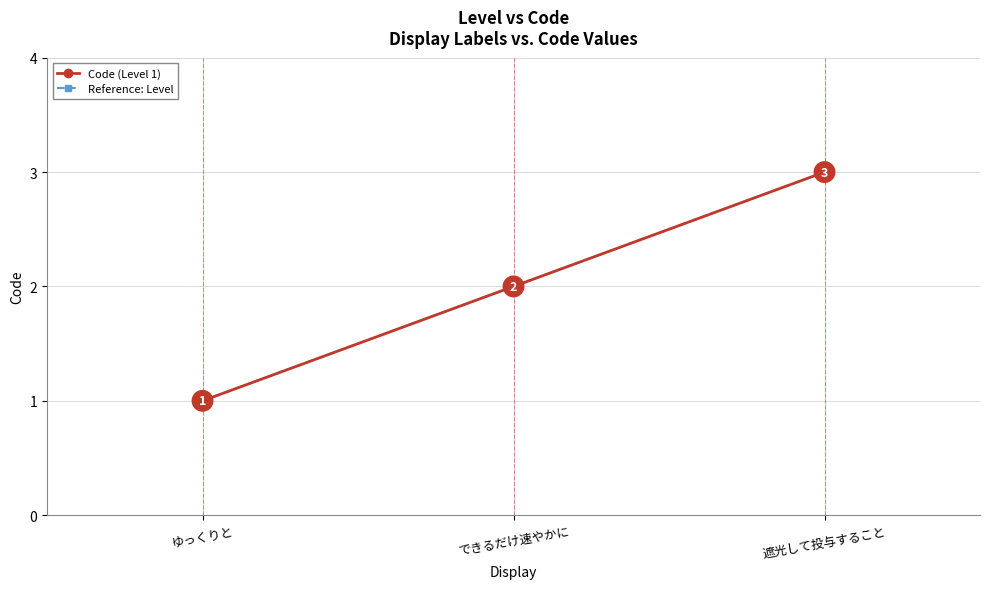

Which has a higher value, できるだけ速やかに or ゆっくりと?

できるだけ速やかに